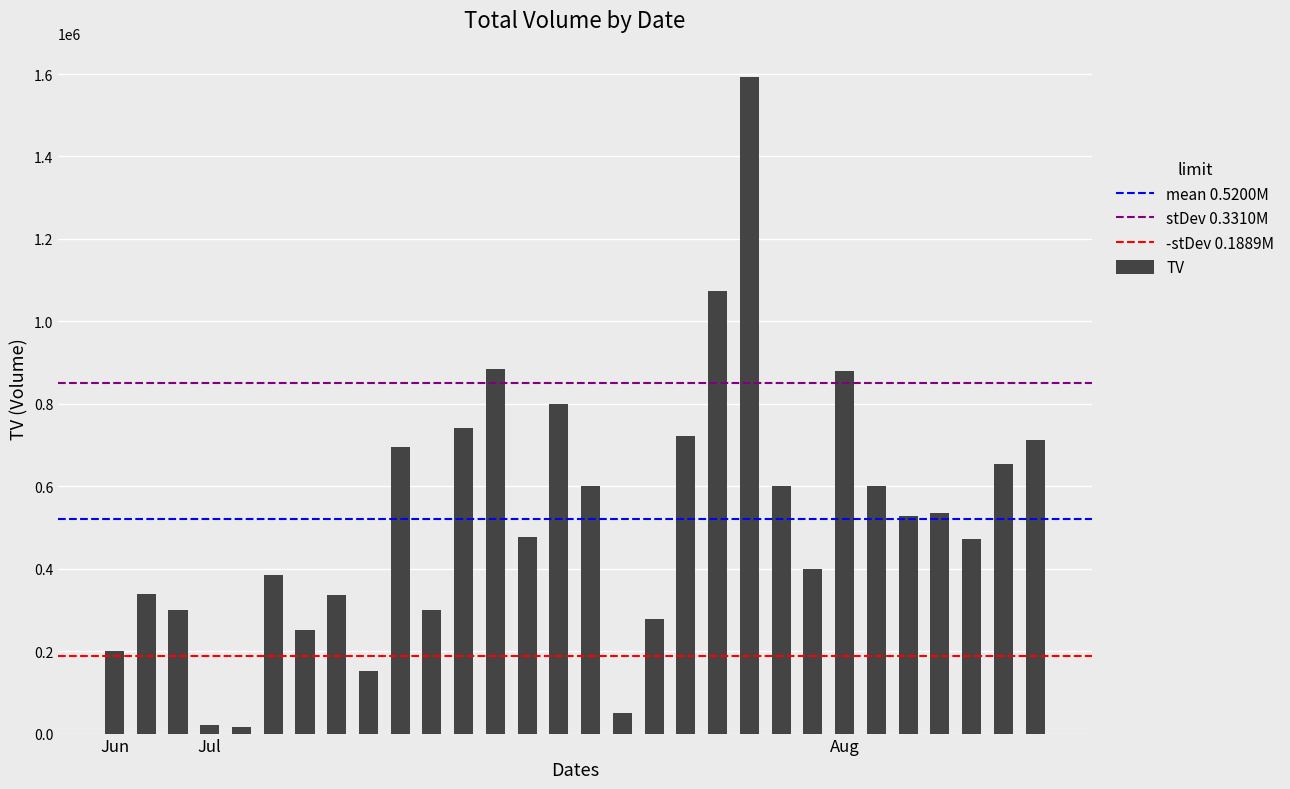

What is the maximum value shown in the chart?

1594000